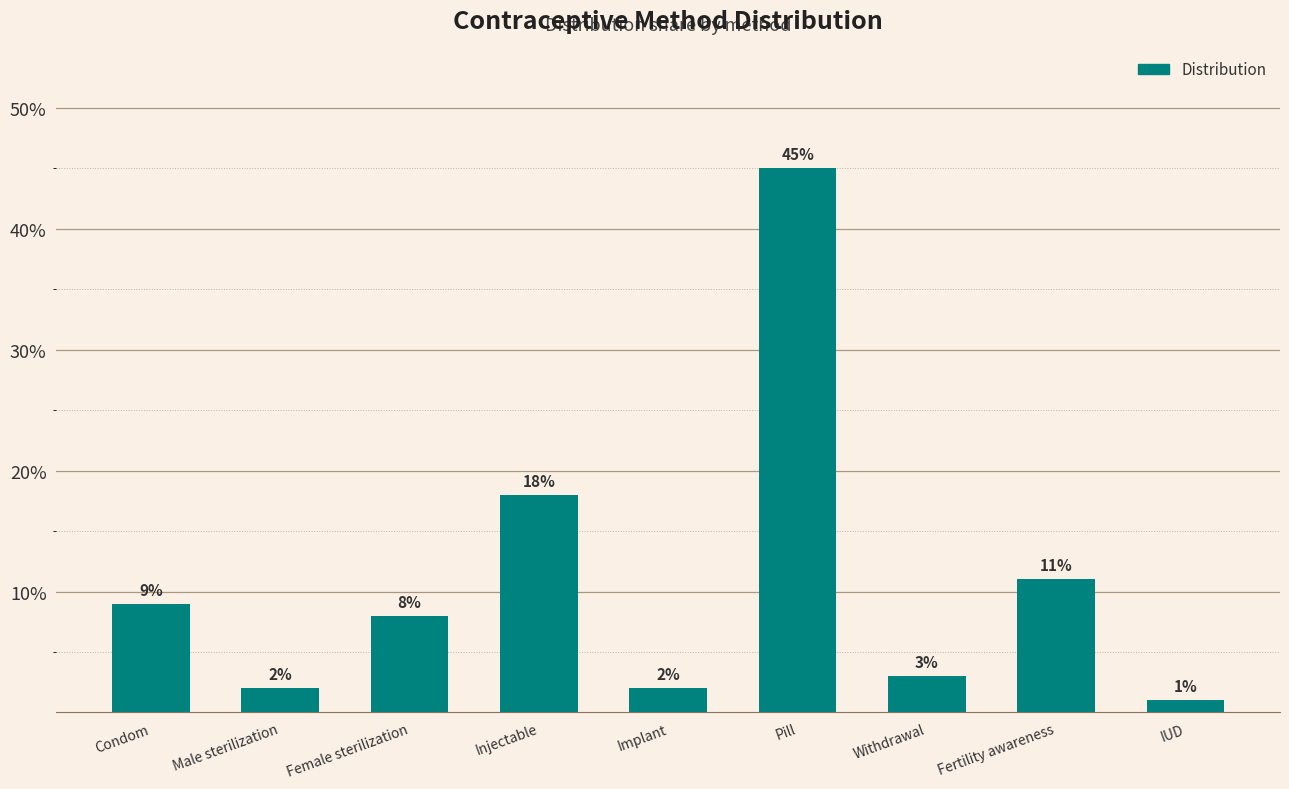

Reading left to right, list all the values displayed in this chart.

0.1	0.0	0.1	0.2	0.0	0.5	0.0	0.1	0.0